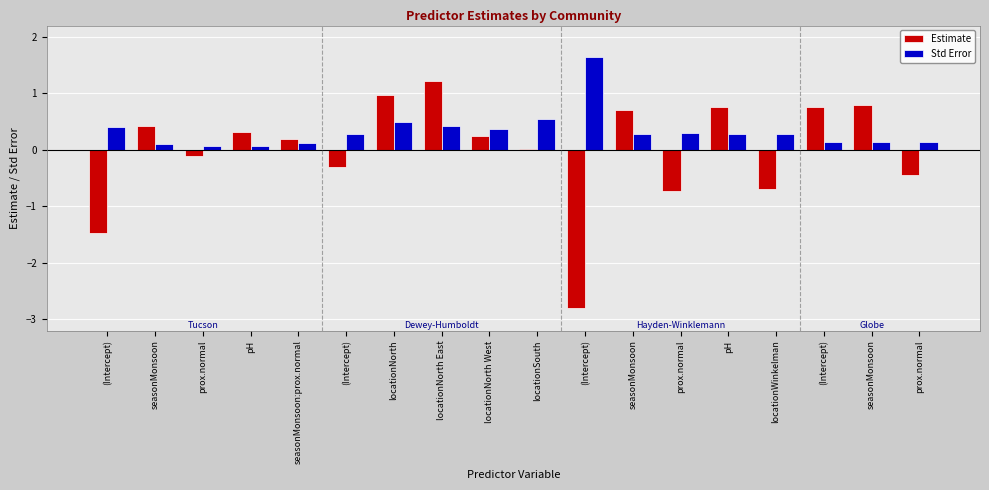

Are the bars grouped side by side (vs. stacked)?

Yes